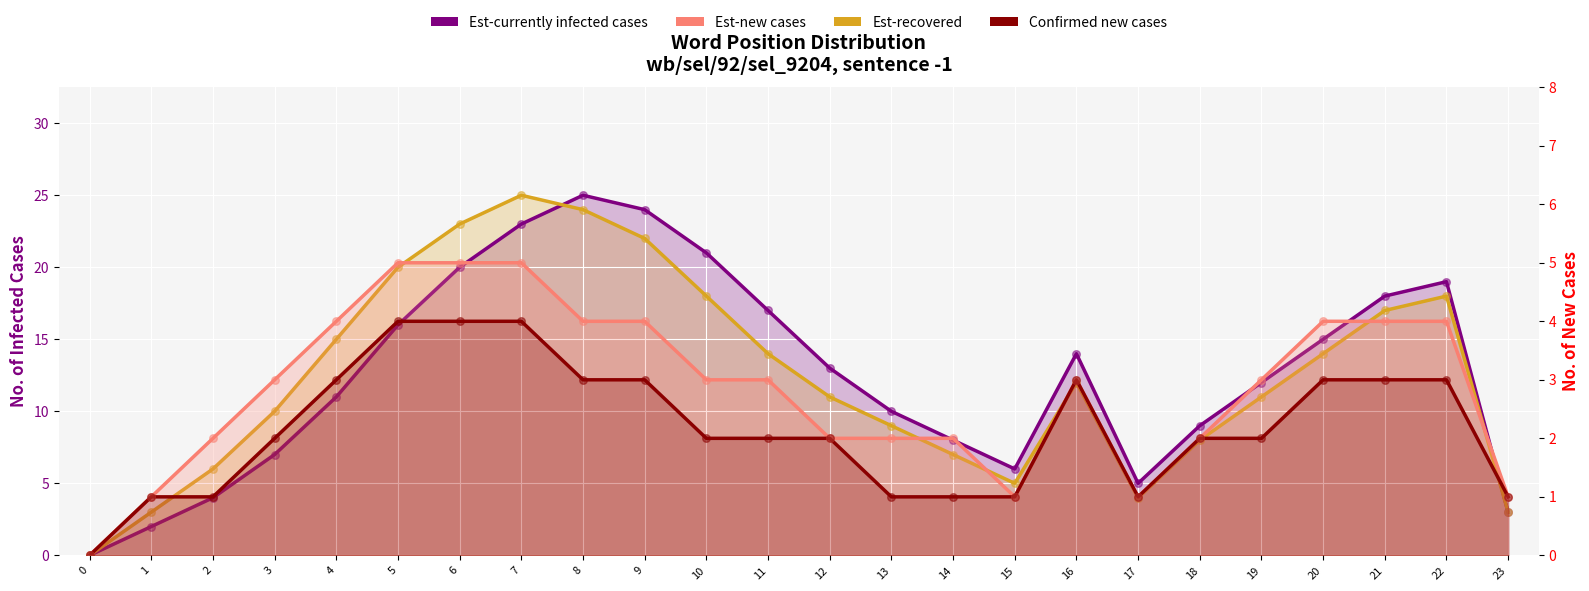

At which category is the sum across all series the highest?

7